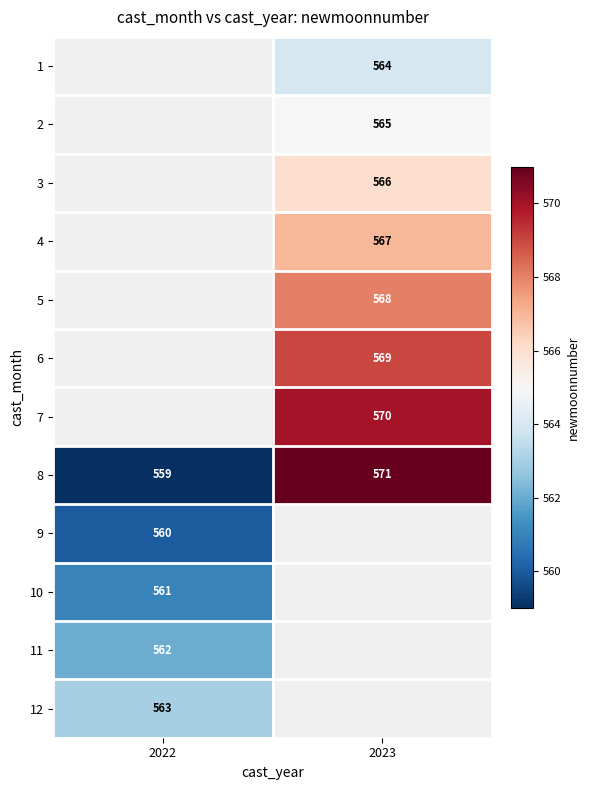

Count the number of data series in this chart.

12